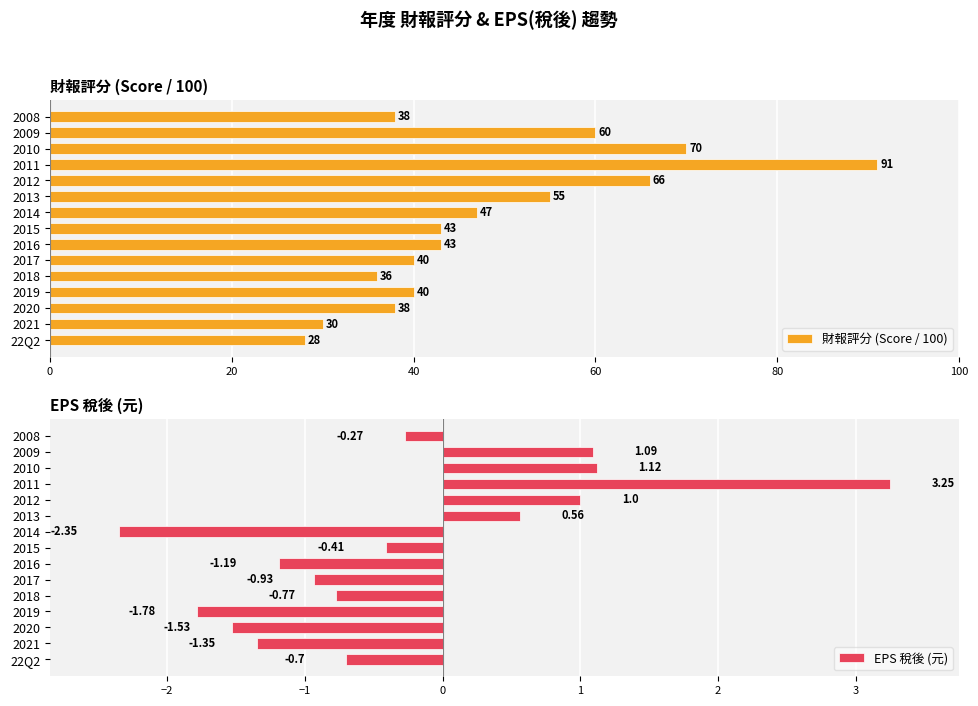

The 財報評分 (Score / 100) series shows 28 at 22Q2. True or false?

True